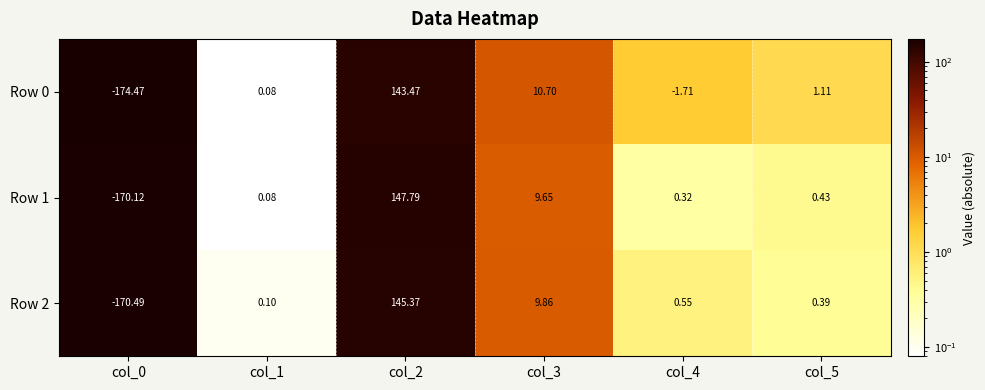

Which series has the largest range (max minus min)?

Row 0